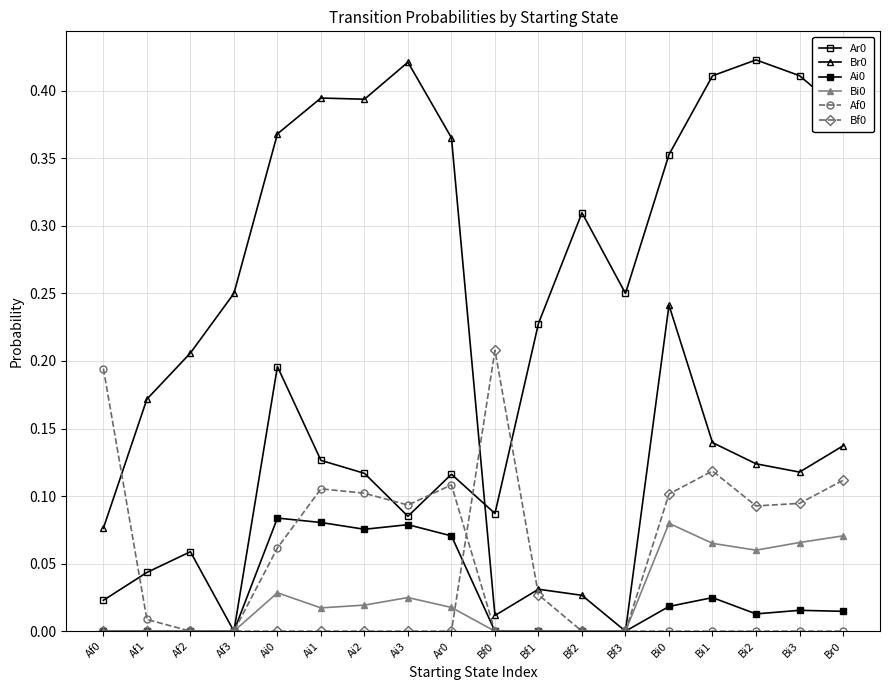

How many lines are shown in the chart?

6